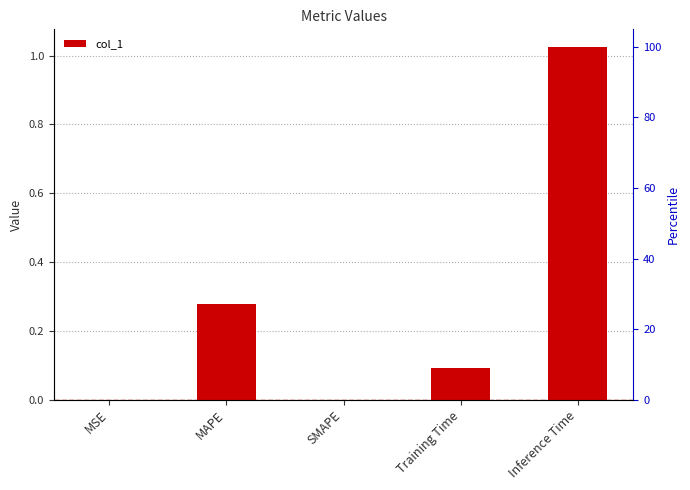

List the labels in order of value, largest first.

Inference Time, MAPE, Training Time, MSE, SMAPE